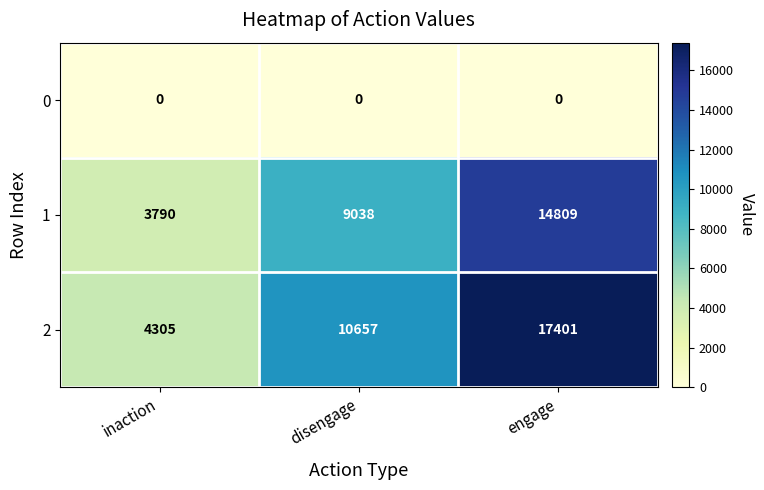

What is the difference between the highest and lowest values at engage?

17401